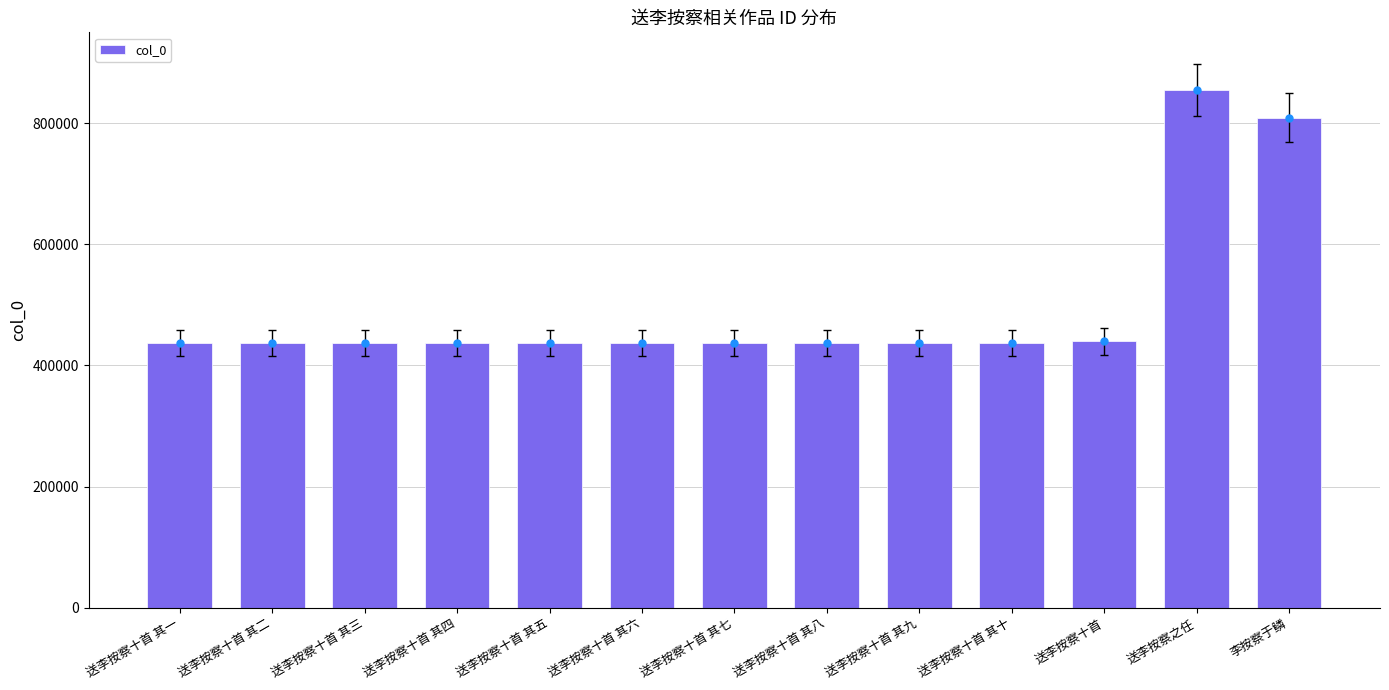

What is the difference between the second highest and second lowest values?

371552